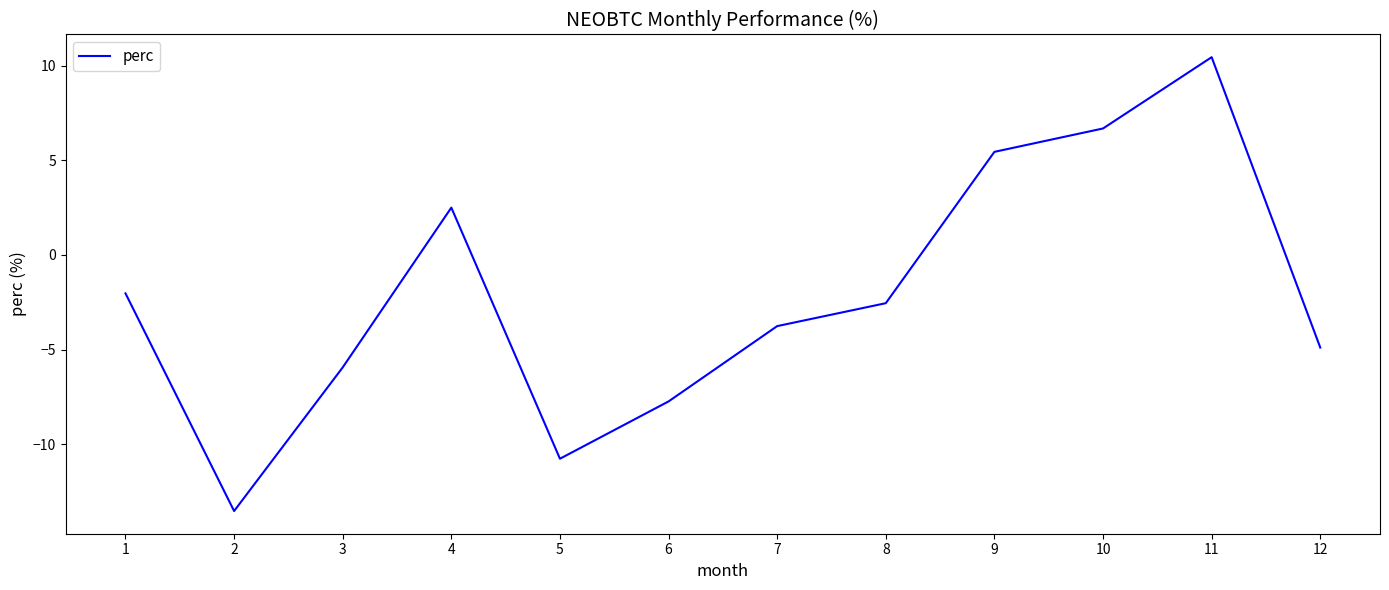

Which label corresponds to the largest value in the chart?

11